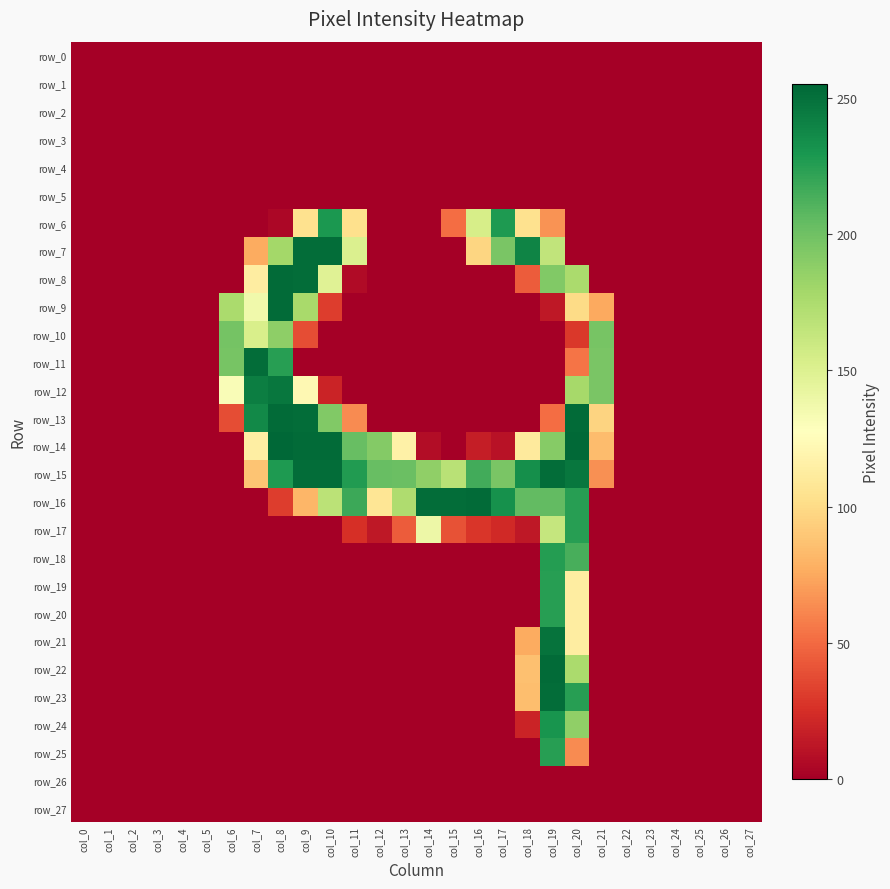

What is the spread (max minus min) of values at col_11?

227